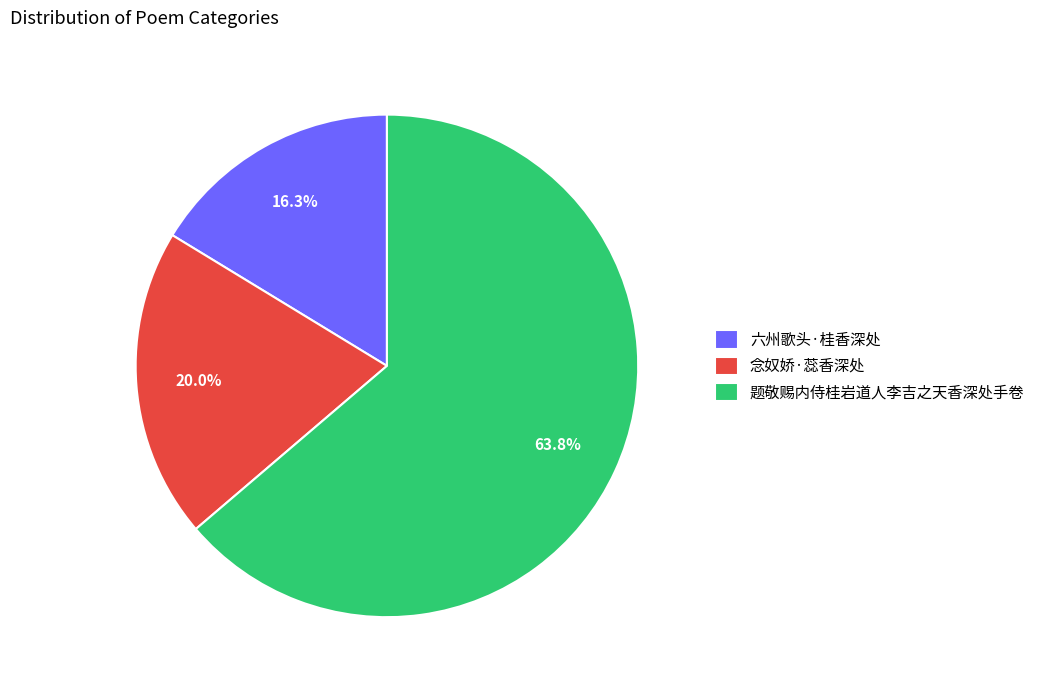

What portion of the pie excludes 念奴娇·蕊香深处?

80.0%